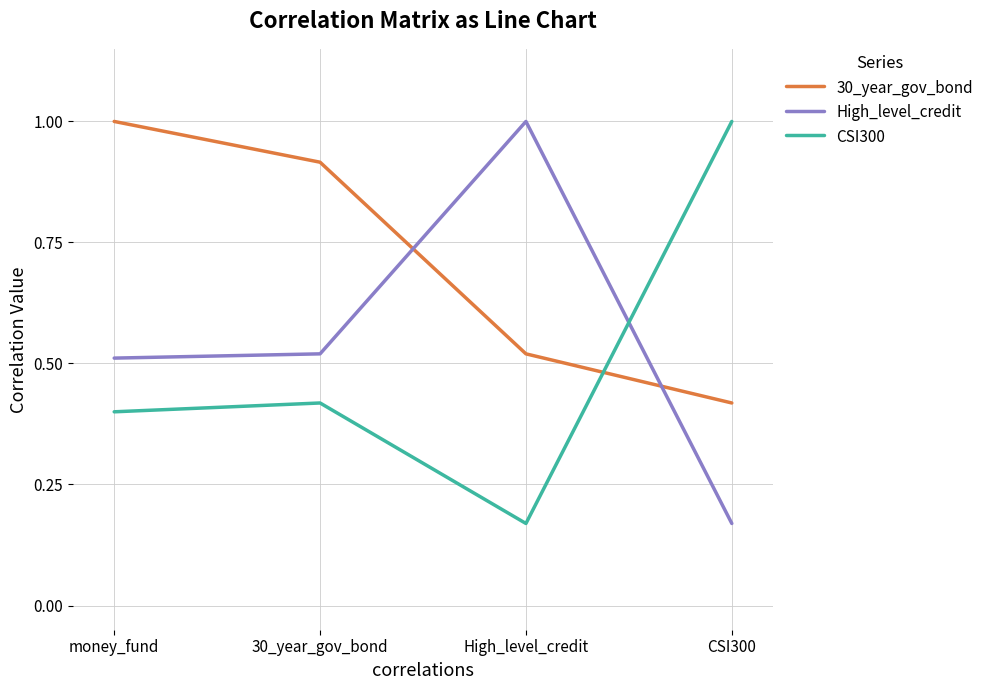

Where is 30_year_gov_bond nearest to the value 0?

CSI300